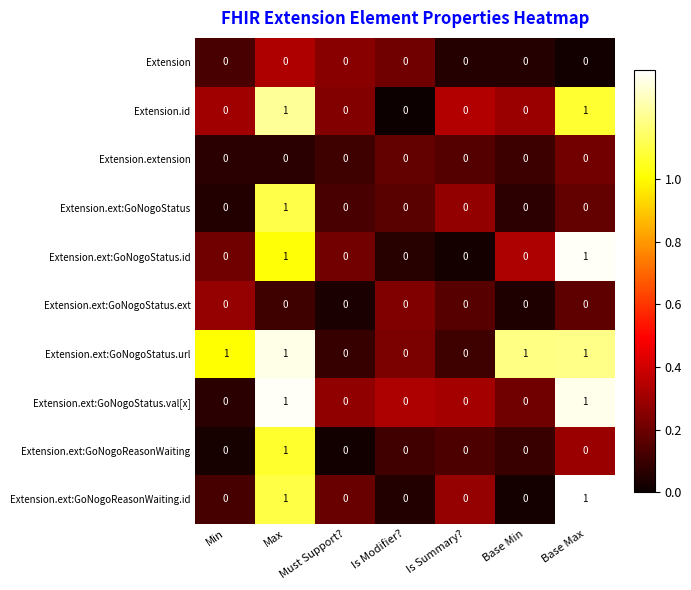

True or false: Extension.ext:GoNogoStatus.id has a value of 1 at Must Support?.

False